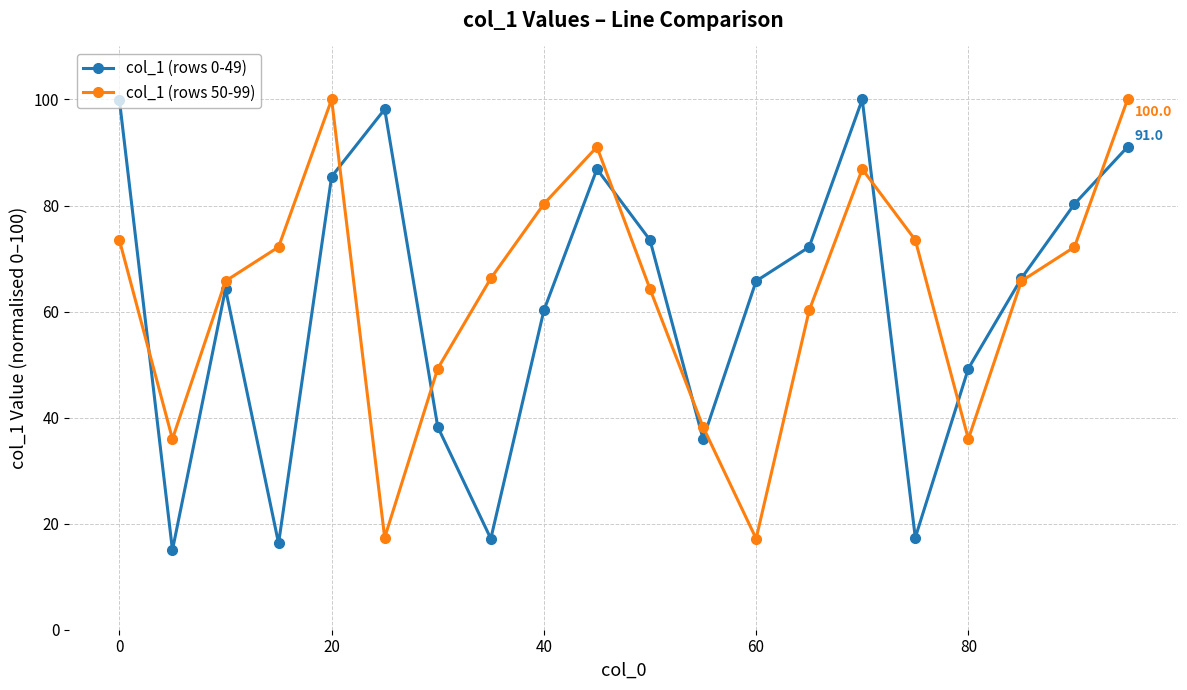

In col_1 (rows 0-49), how many points are lower than both neighbors (excluding endpoints)?

5